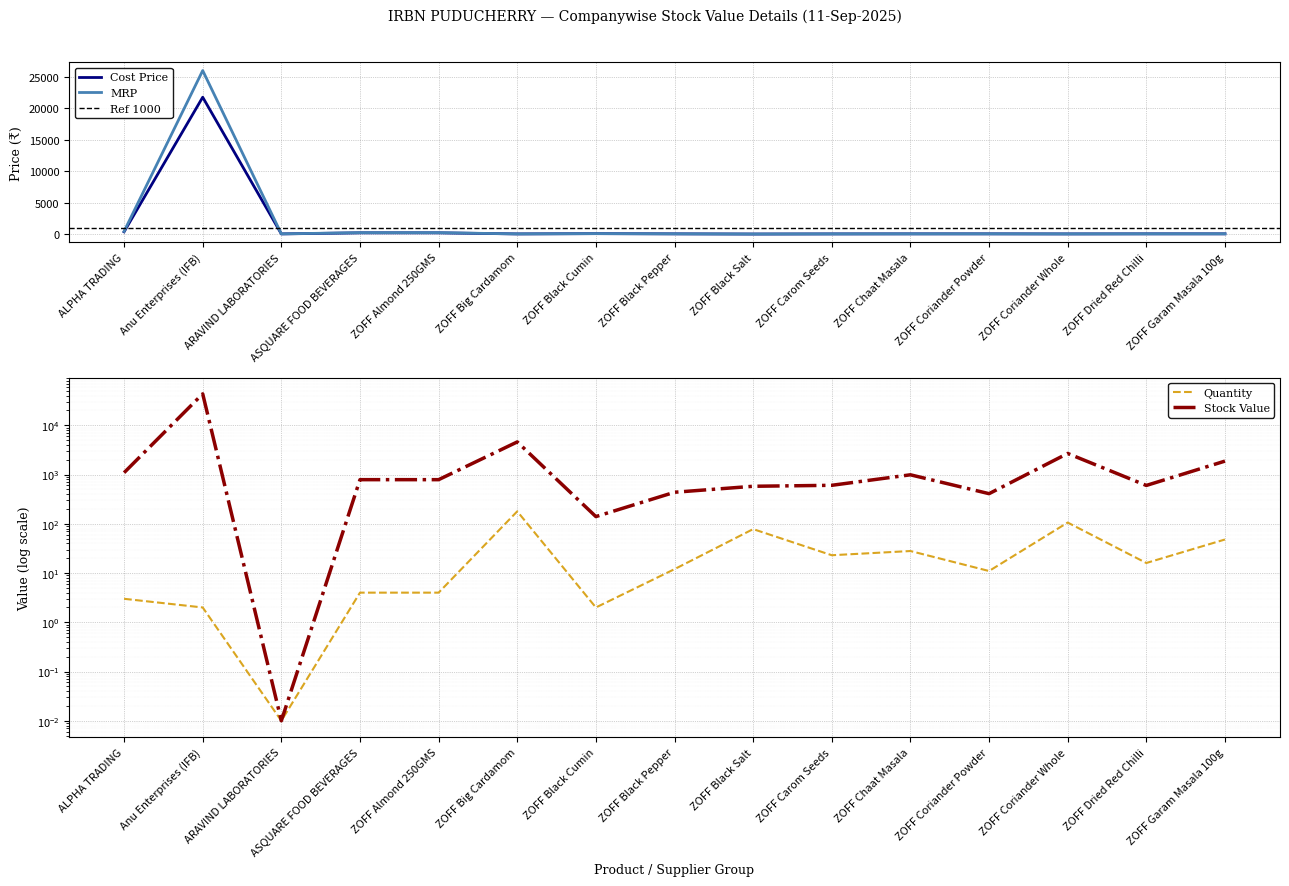

Reading left to right, list all the values displayed in this chart.

Cost Price: ALPHA TRADING=363.9	Anu Enterprises (IFB)=21742.4	ARAVIND LABORATORIES=28.2	ASQUARE FOOD BEVERAGES=196.8	ZOFF Almond 250GMS=196.8	ZOFF Big Cardamom=25.7	ZOFF Black Cumin=70.0	ZOFF Black Pepper=36.4	ZOFF Black Salt=7.4	ZOFF Carom Seeds=26.3	ZOFF Chaat Masala=35.3	ZOFF Coriander Powder=37.2	ZOFF Coriander Whole=25.3	ZOFF Dried Red Chilli=37.5	ZOFF Garam Masala 100g=39.0
MRP: ALPHA TRADING=434.8	Anu Enterprises (IFB)=25976.7	ARAVIND LABORATORIES=33.7	ASQUARE FOOD BEVERAGES=223.2	ZOFF Almond 250GMS=223.2	ZOFF Big Cardamom=27.3	ZOFF Black Cumin=74.5	ZOFF Black Pepper=38.7	ZOFF Black Salt=7.5	ZOFF Carom Seeds=28.0	ZOFF Chaat Masala=37.5	ZOFF Coriander Powder=39.5	ZOFF Coriander Whole=26.9	ZOFF Dried Red Chilli=39.9	ZOFF Garam Masala 100g=41.5
Quantity: ALPHA TRADING=3.0	Anu Enterprises (IFB)=2.0	ARAVIND LABORATORIES=0.0	ASQUARE FOOD BEVERAGES=4.0	ZOFF Almond 250GMS=4.0	ZOFF Big Cardamom=179.0	ZOFF Black Cumin=2.0	ZOFF Black Pepper=12.0	ZOFF Black Salt=78.0	ZOFF Carom Seeds=23.0	ZOFF Chaat Masala=28.0	ZOFF Coriander Powder=11.0	ZOFF Coriander Whole=106.0	ZOFF Dried Red Chilli=16.0	ZOFF Garam Masala 100g=48.0
Stock Value: ALPHA TRADING=1091.6	Anu Enterprises (IFB)=43484.7	ARAVIND LABORATORIES=0.0	ASQUARE FOOD BEVERAGES=787.1	ZOFF Almond 250GMS=787.1	ZOFF Big Cardamom=4594.9	ZOFF Black Cumin=140.1	ZOFF Black Pepper=436.9	ZOFF Black Salt=578.0	ZOFF Carom Seeds=604.7	ZOFF Chaat Masala=988.1	ZOFF Coriander Powder=409.0	ZOFF Coriander Whole=2680.7	ZOFF Dried Red Chilli=600.6	ZOFF Garam Masala 100g=1873.9